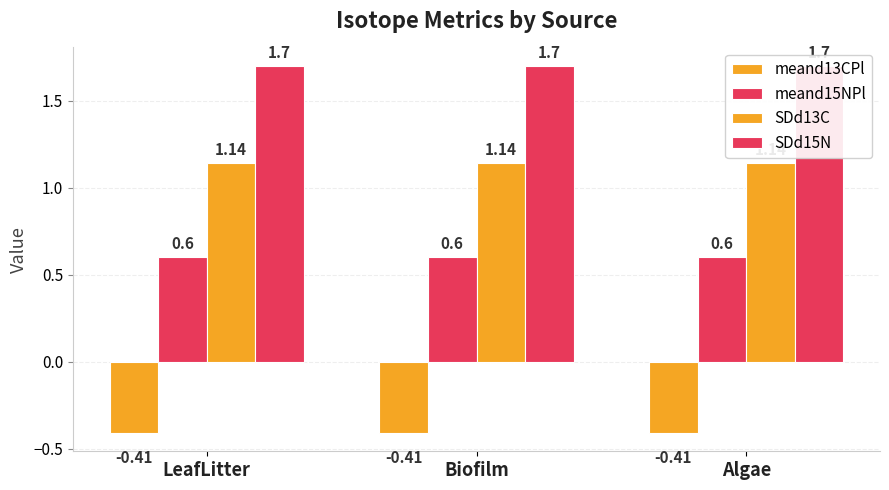

How many categories are shown in the chart?

3